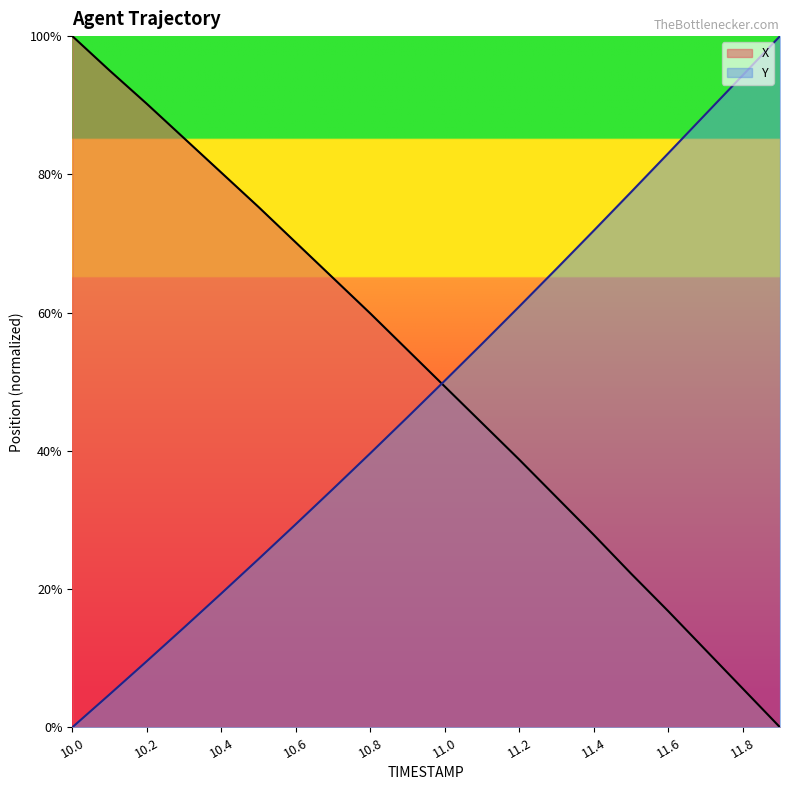

Reading left to right, list all the values displayed in this chart.

X: 10.0=100.0	10.1=95.0	10.2=90.2	10.3=85.2	10.4=80.2	10.5=75.3	10.6=70.1	10.7=65.0	10.8=59.9	10.9=54.6	11.0=49.3	11.1=44.0	11.2=38.7	11.3=33.3	11.4=27.8	11.5=22.2	11.6=16.8	11.7=11.2	11.8=5.6	11.9=0.0
Y: 10.0=0.0	10.1=4.8	10.2=9.6	10.3=14.4	10.4=19.4	10.5=24.3	10.6=29.4	10.7=34.5	10.8=39.6	10.9=44.9	11.0=50.1	11.1=55.5	11.2=60.9	11.3=66.3	11.4=71.9	11.5=77.4	11.6=83.0	11.7=88.7	11.8=94.3	11.9=100.0